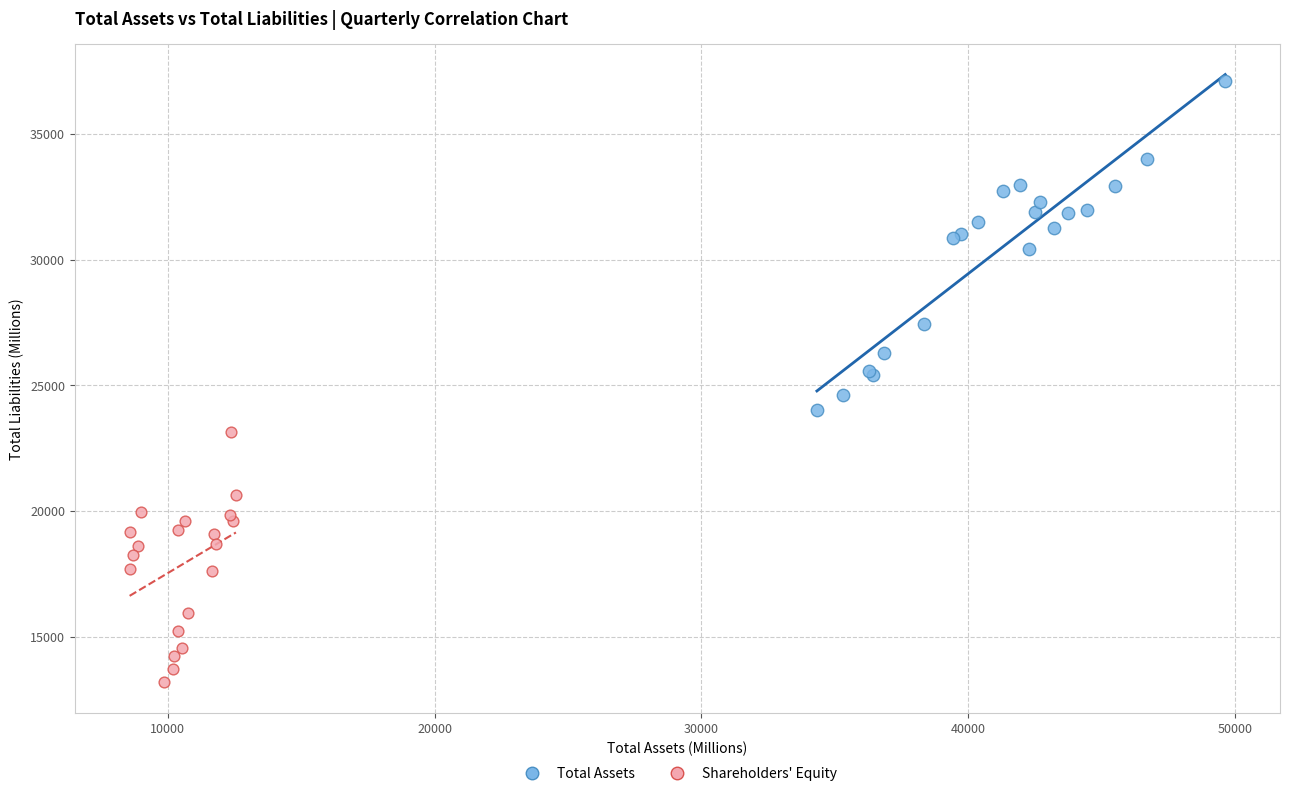

Which series has the largest Y range (max minus min)?

Total Assets